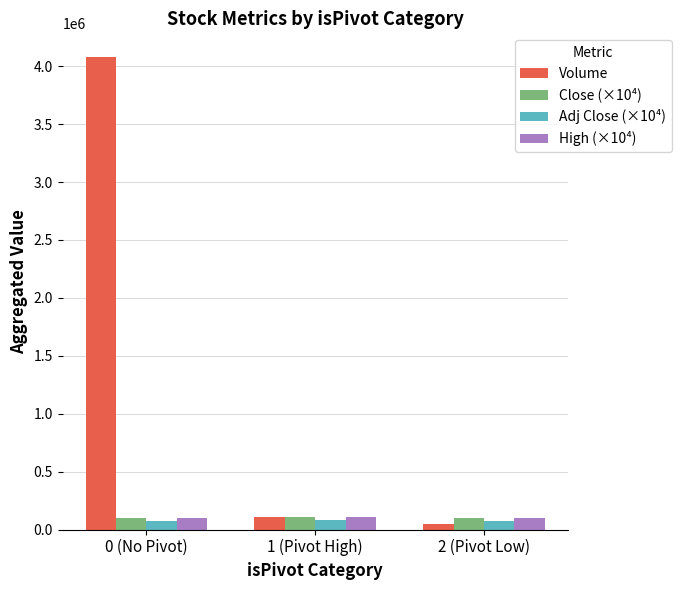

What is the label of the 3rd bar from the left?

2 (Pivot Low)